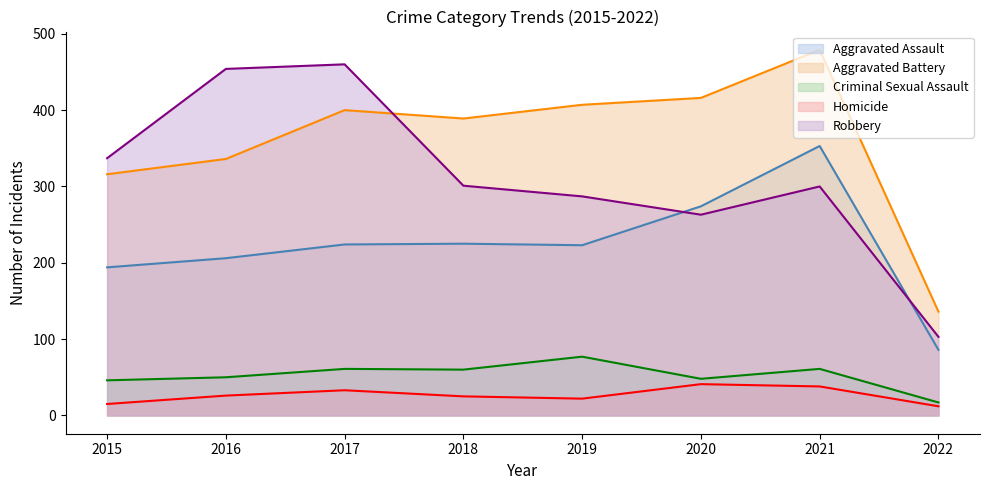

How many distinct data groups are displayed?

5